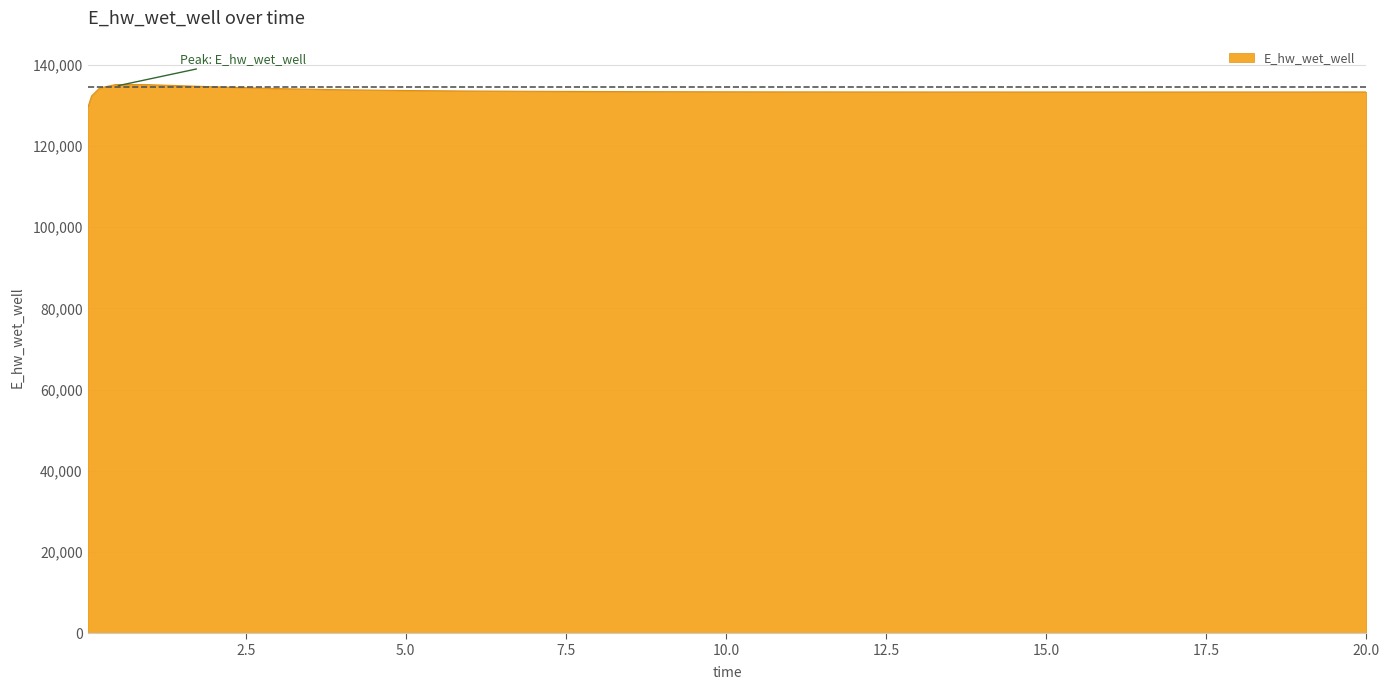

What is the maximum value shown in the chart?

135108.1